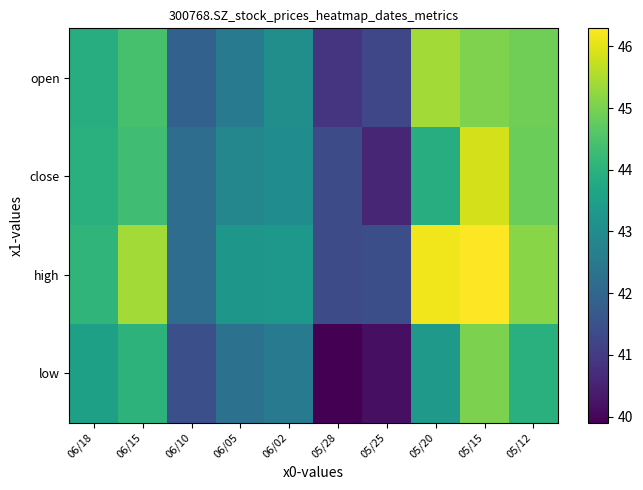

What is the greatest value displayed?

46.3